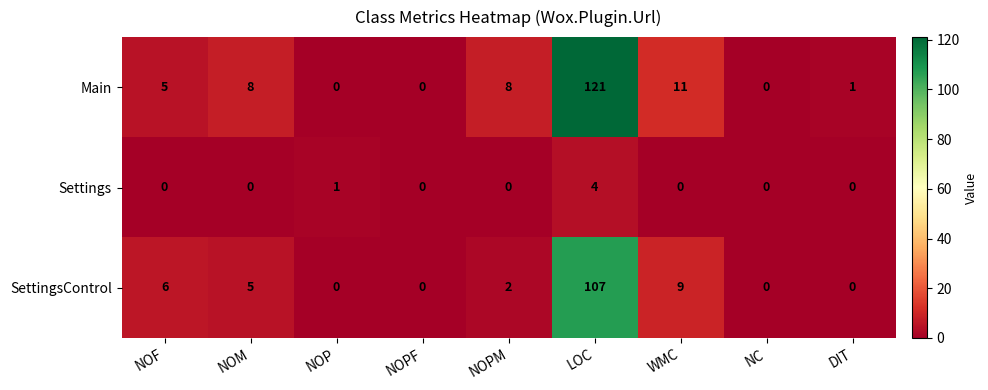

How many data points in Settings are above 0?

2